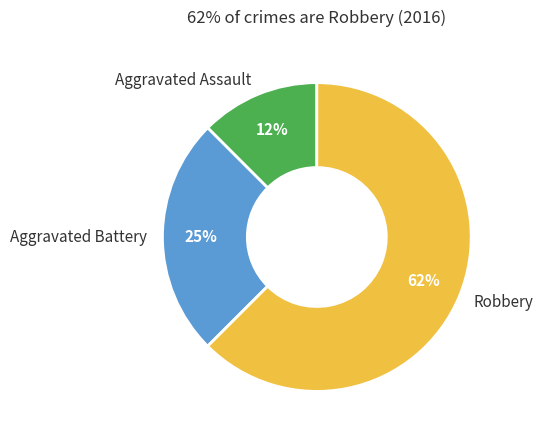

Does any single category account for the majority?

Yes